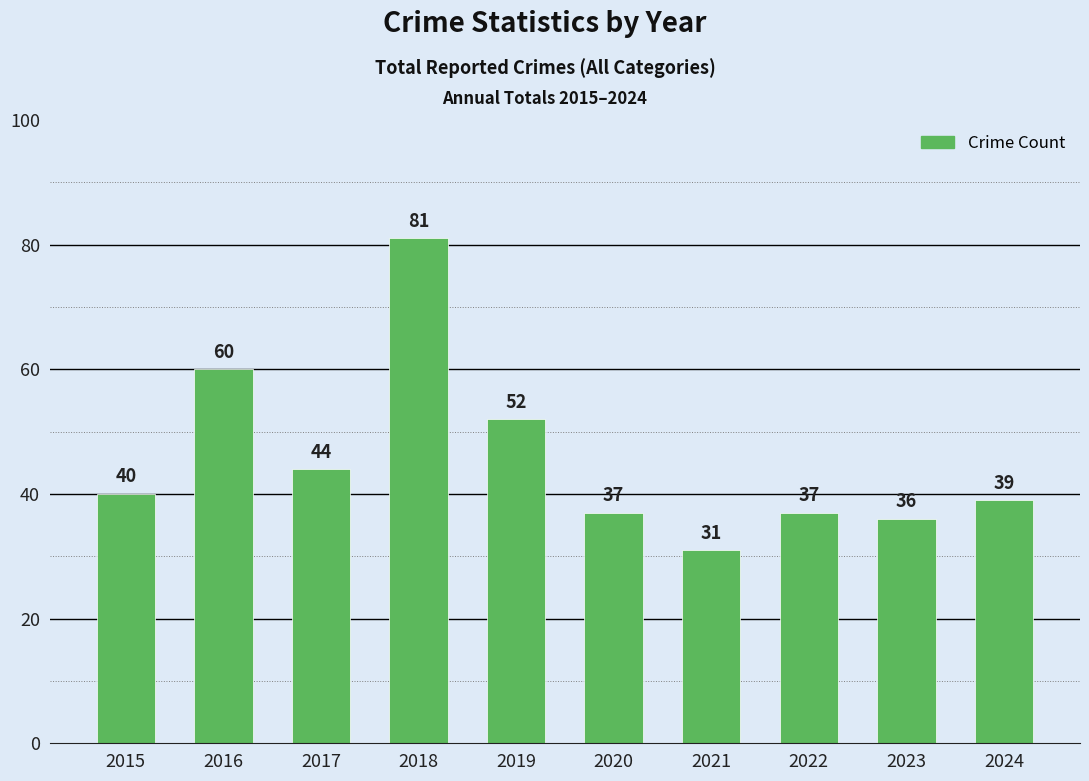

Reading right to left, extract all data points from this chart.

2024=39	2023=36	2022=37	2021=31	2020=37	2019=52	2018=81	2017=44	2016=60	2015=40